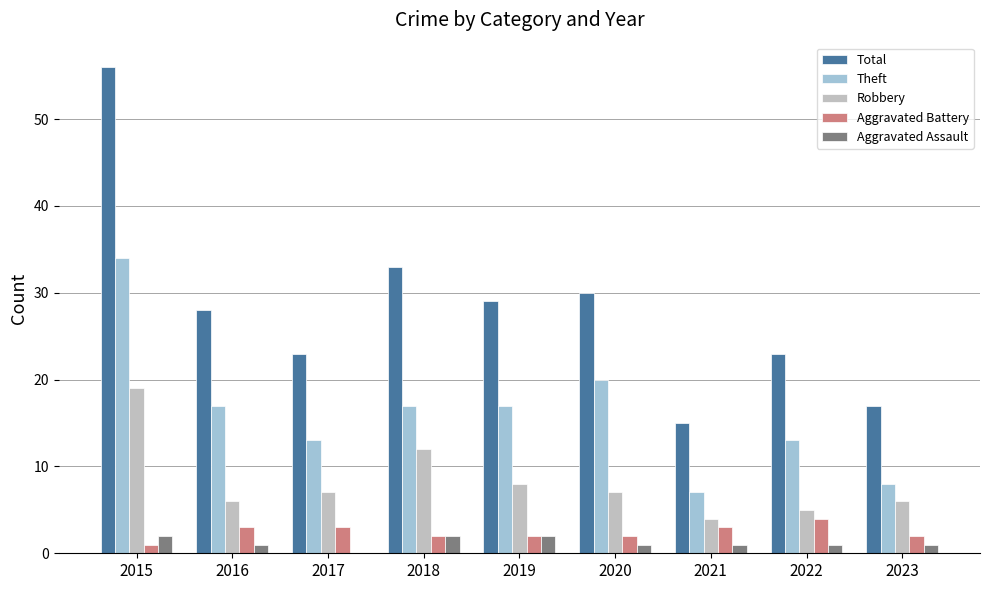

Between 2016 and 2022, which series saw the biggest shift?

Total